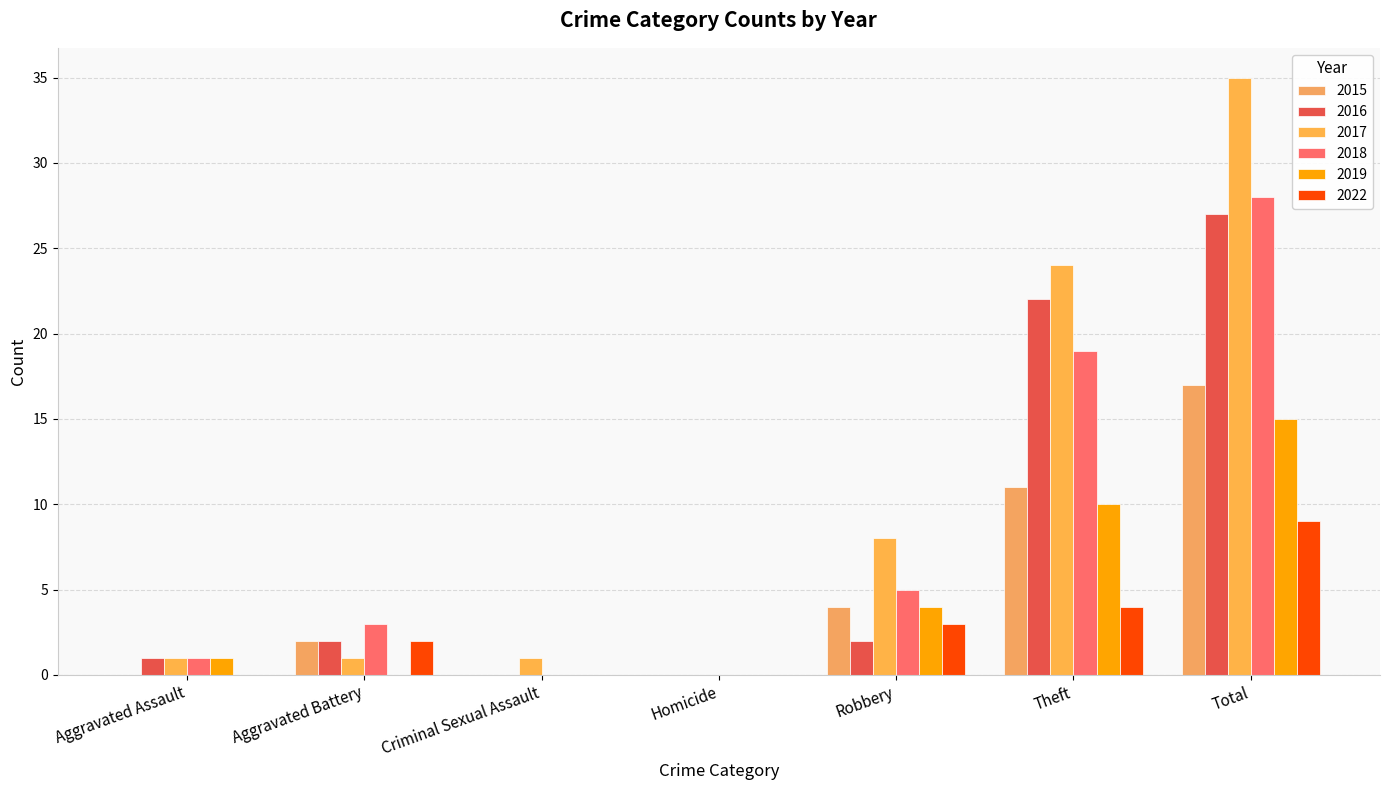

Which series has the largest total across all categories?

2017